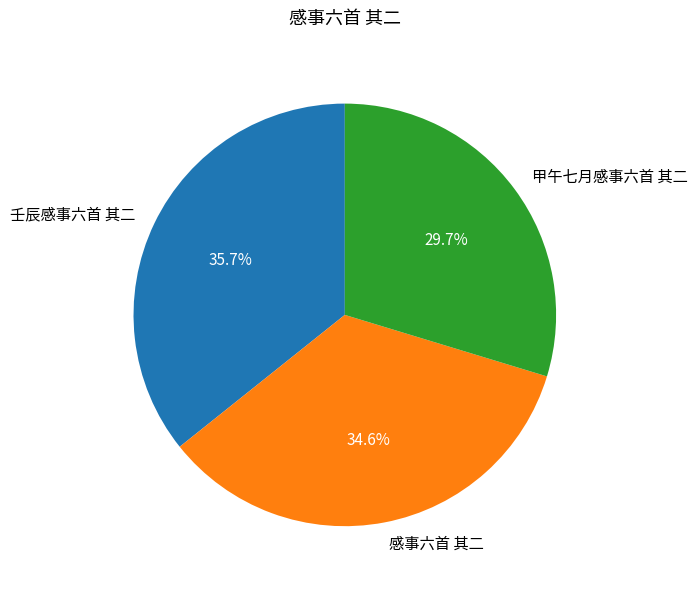

Which category has the smallest portion of the pie?

甲午七月感事六首 其二